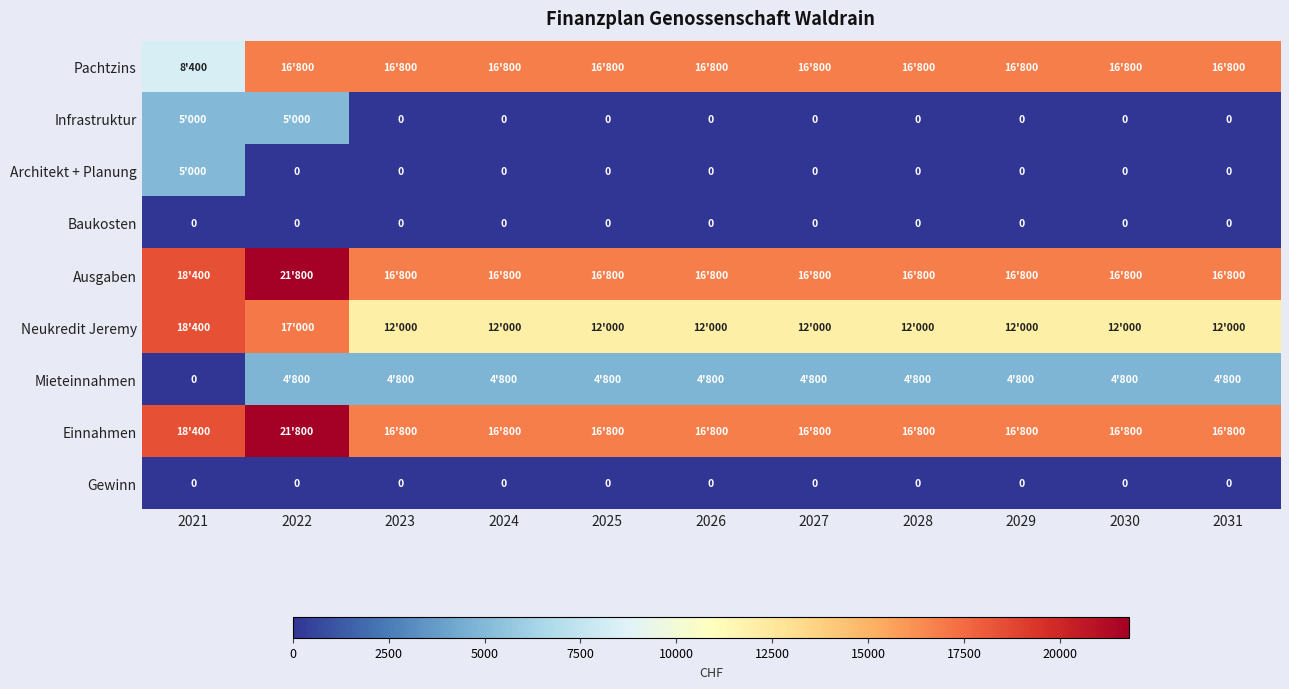

What value does the Infrastruktur series have at 2021, to the nearest 100?

5000